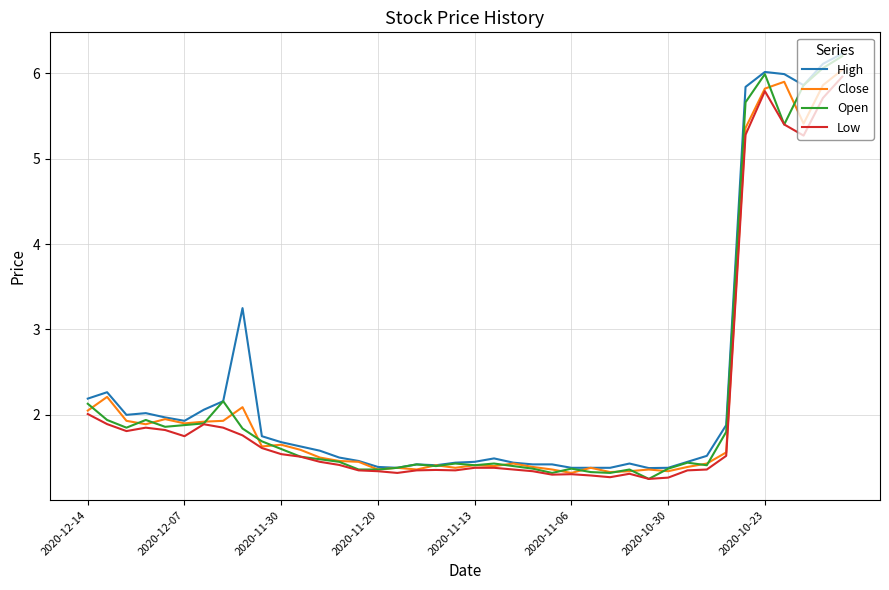

What is the greatest value displayed?

6.2